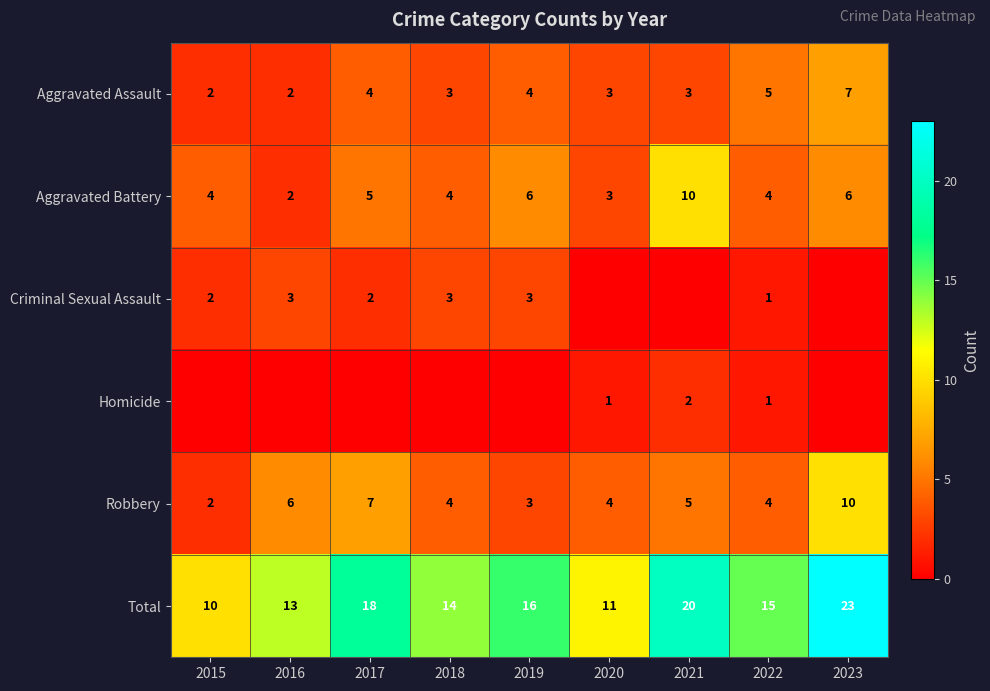

What is the maximum value shown in the chart?

23